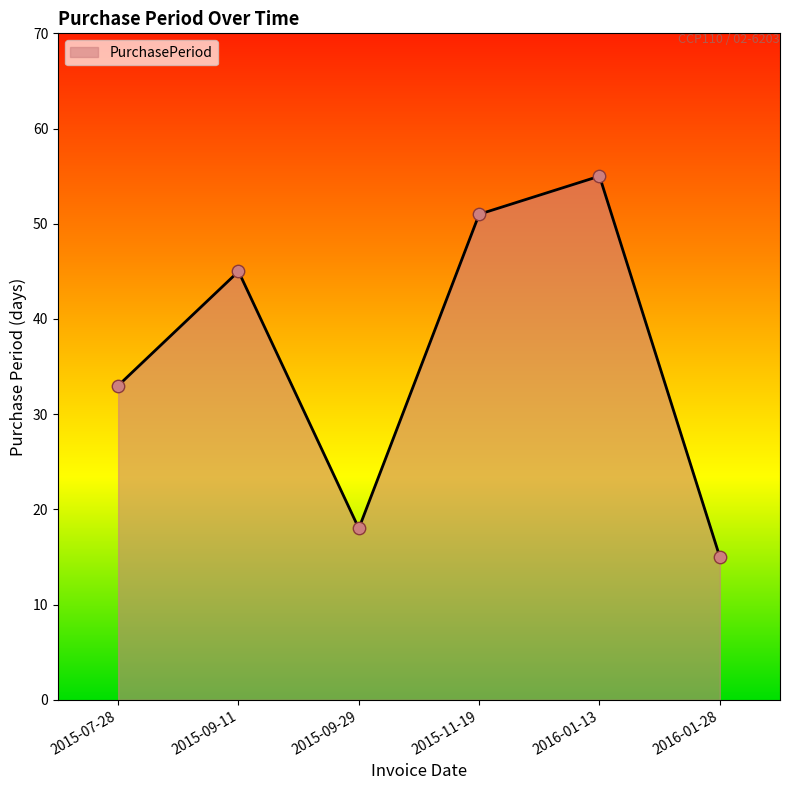

Between 2015-09-11 and 2015-11-19, which is larger?

2015-11-19